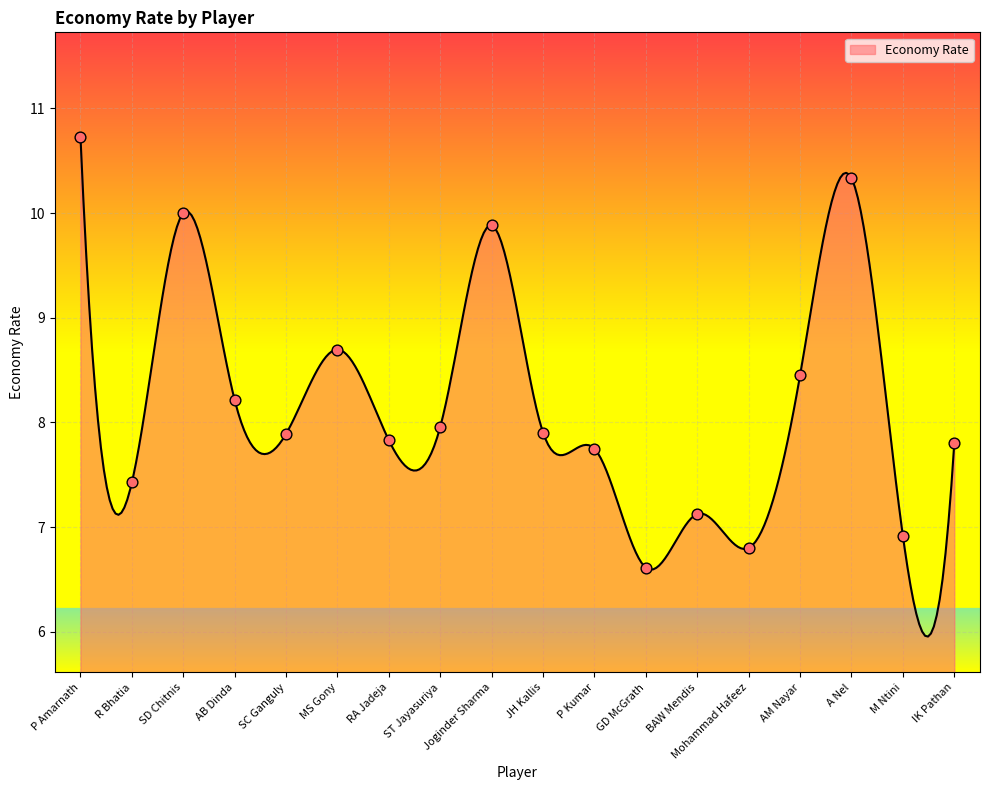

What is the ratio of the value at AM Nayar to the value at RA Jadeja?

1.1